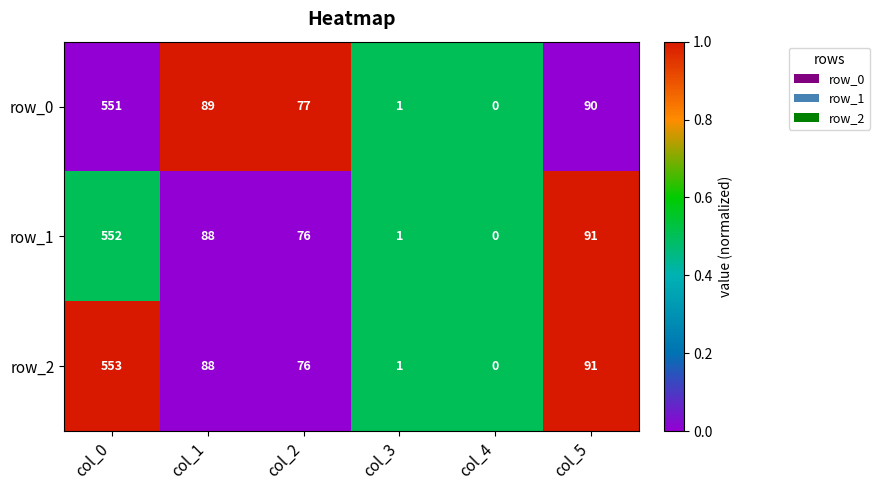

Which series has the largest range (max minus min)?

row_2